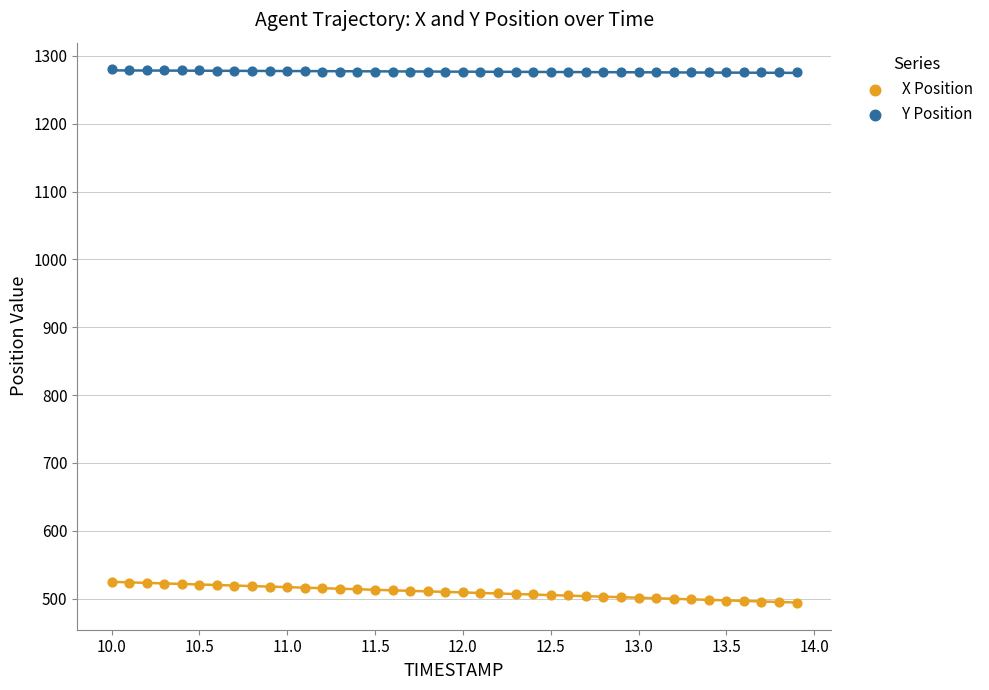

Which series has the widest spread of Y values?

X Position